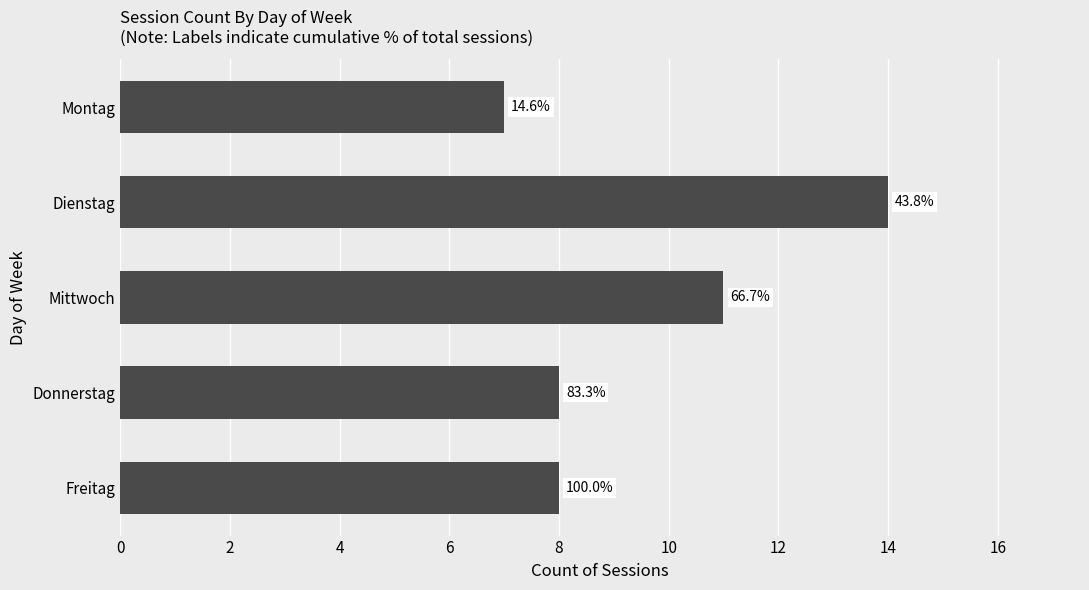

Are the bars horizontal?

Yes